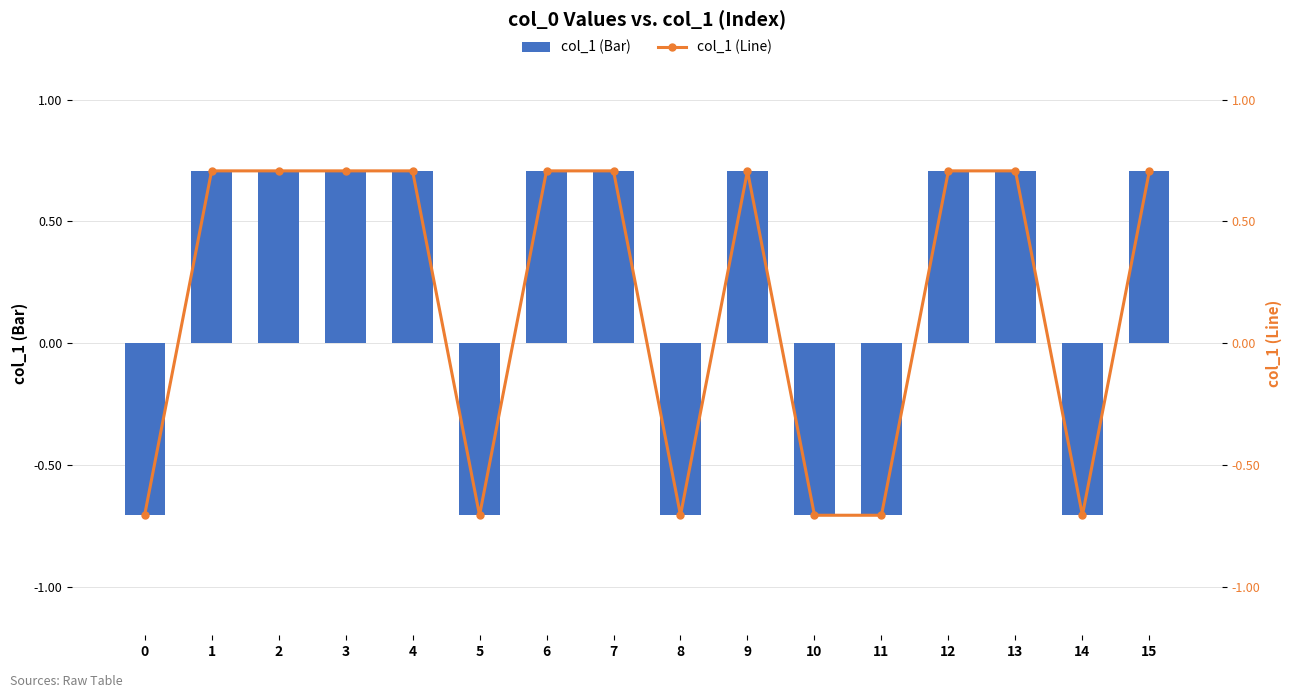

Reading left to right, extract all data points from this chart.

col_1 (Bar): 0=-0.7	1=0.7	2=0.7	3=0.7	4=0.7	5=-0.7	6=0.7	7=0.7	8=-0.7	9=0.7	10=-0.7	11=-0.7	12=0.7	13=0.7	14=-0.7	15=0.7
col_1 (Line): 0=-0.7	1=0.7	2=0.7	3=0.7	4=0.7	5=-0.7	6=0.7	7=0.7	8=-0.7	9=0.7	10=-0.7	11=-0.7	12=0.7	13=0.7	14=-0.7	15=0.7